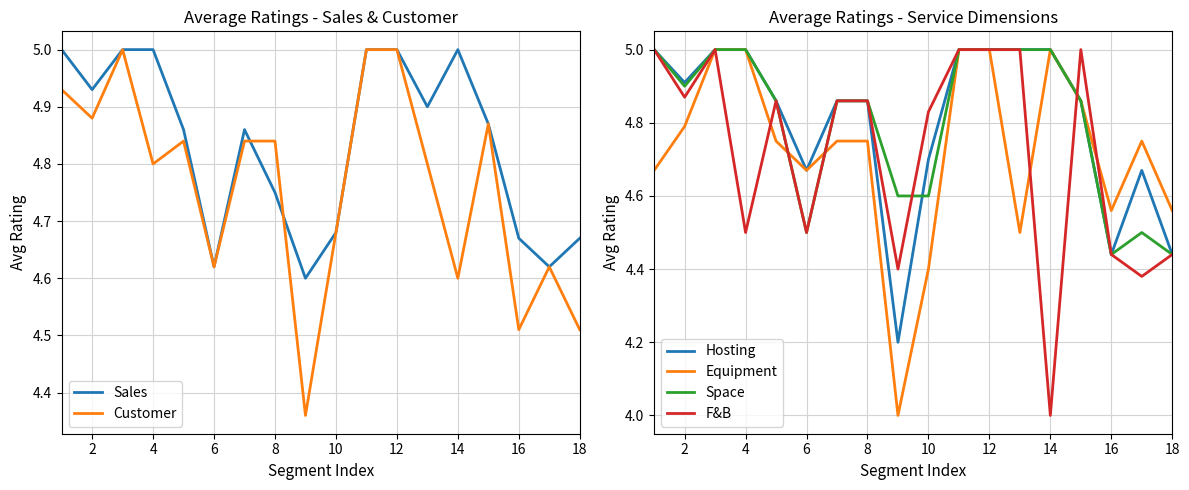

What is the maximum value for Customer?

5.0